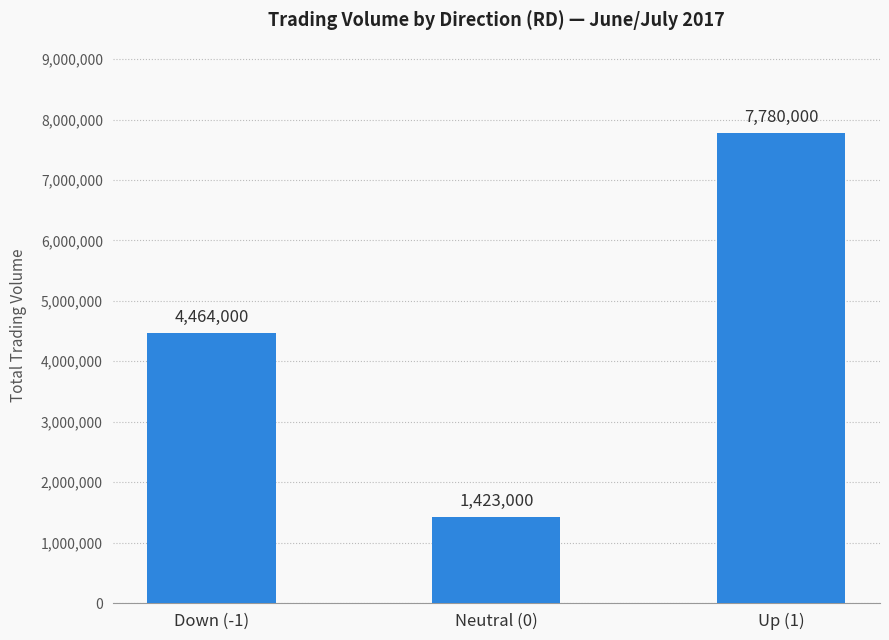

Where is the data nearest to the value 4601500?

Down (-1)